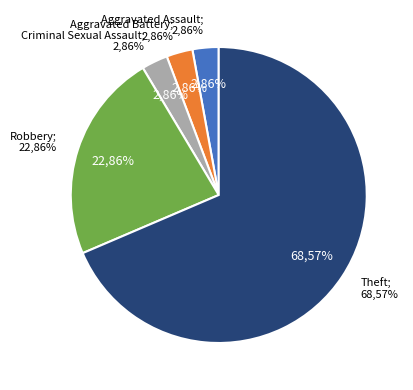

To the nearest percent, what is the combined percentage of Aggravated Battery and Robbery?

26%